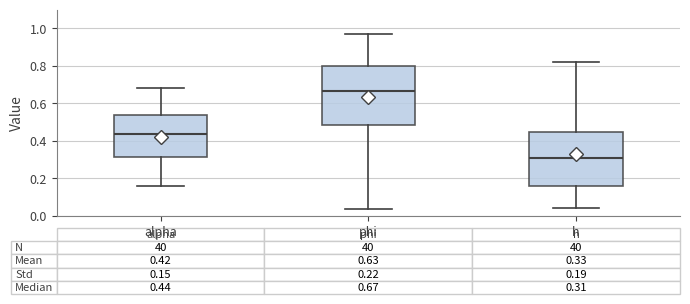

Which box's median line is the lowest?

h